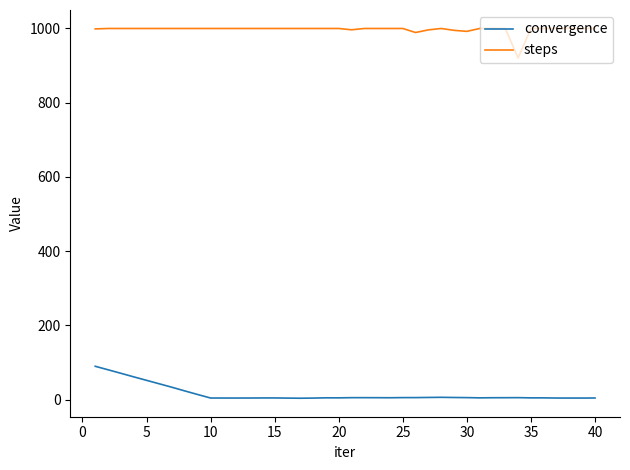

What is the maximum value for convergence?

89.6